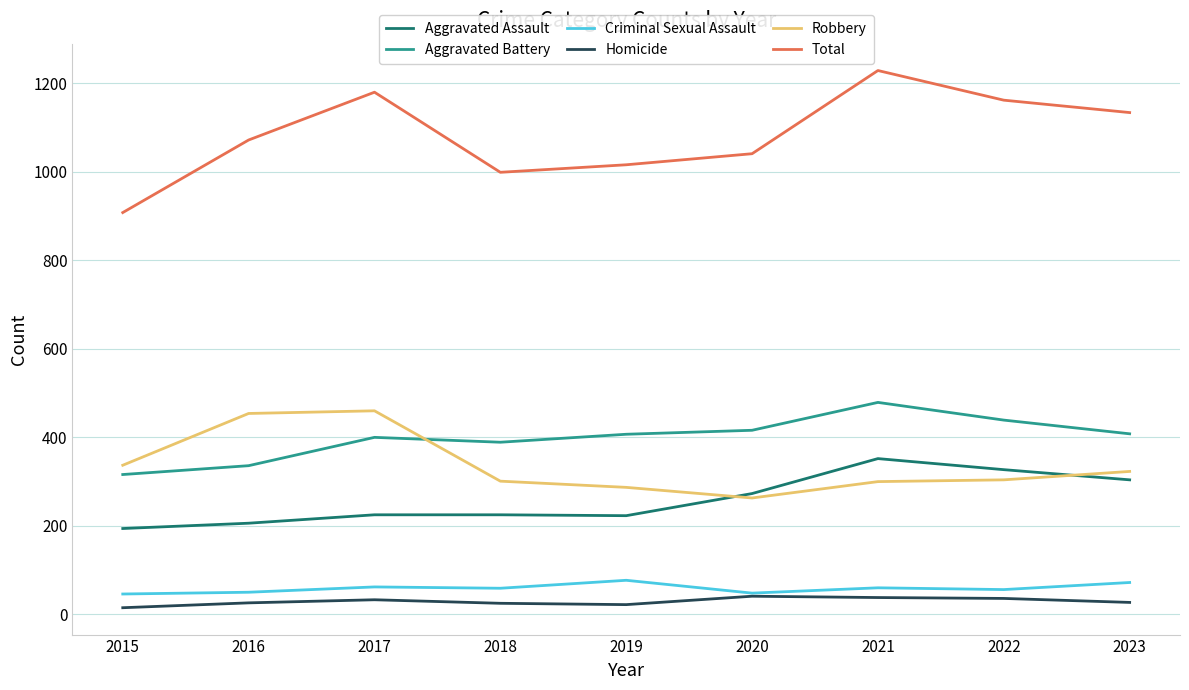

True or false: Aggravated Assault and Homicide intersect in this chart.

False